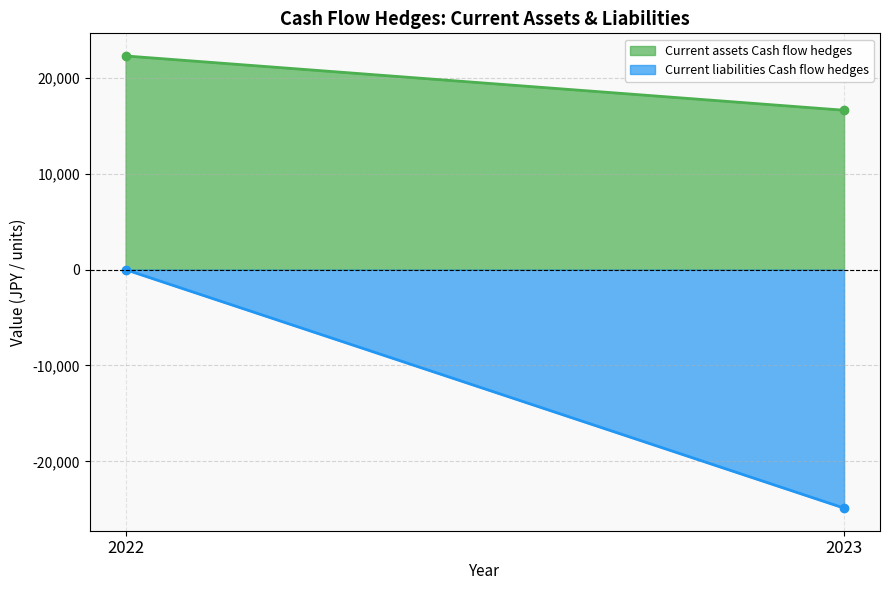

At which label does Current liabilities Cash flow hedges reach its minimum?

2023